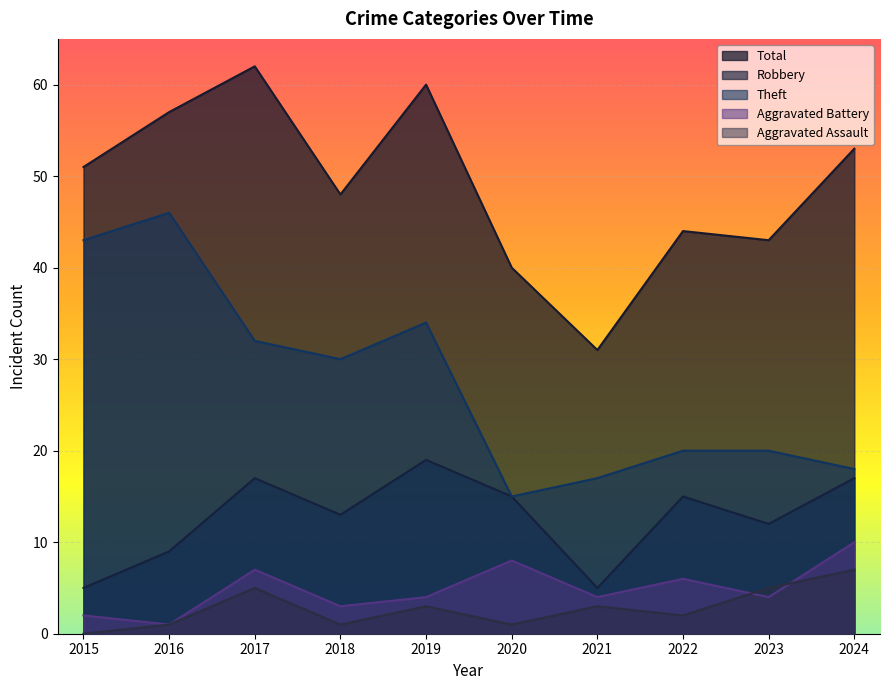

List the series in order of their peak value, lowest first.

Aggravated Assault, Aggravated Battery, Robbery, Theft, Total